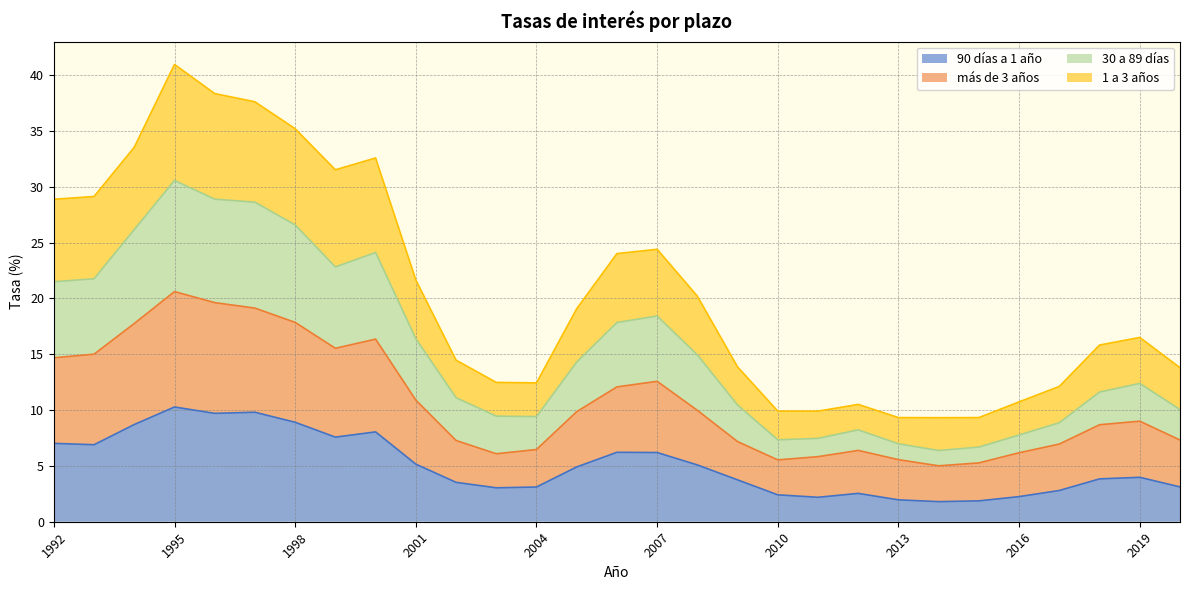

True or false: 90 días a 1 año and 1 a 3 años intersect in this chart.

False